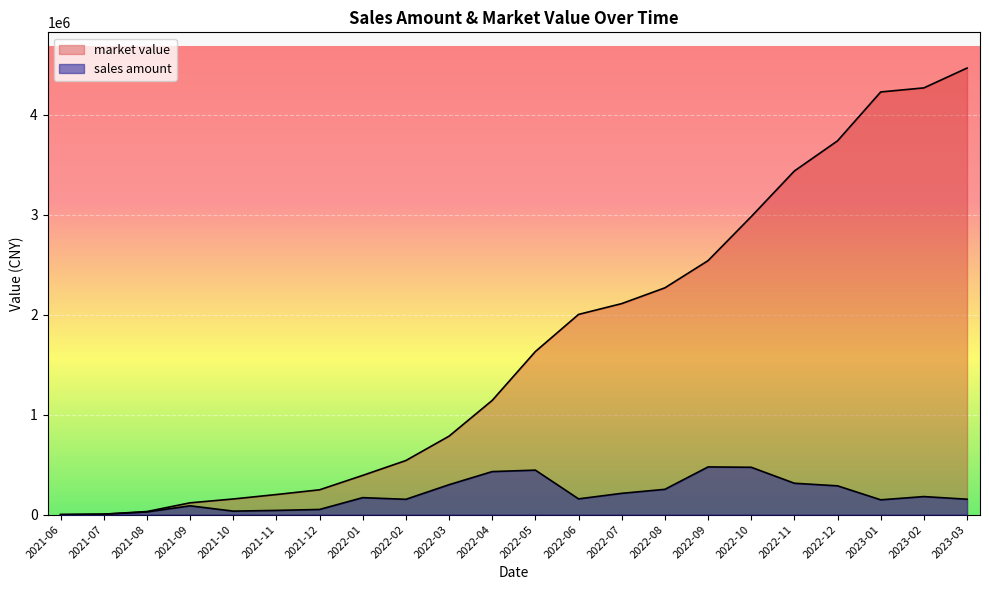

Rank the series at 2022-12 from lowest to highest value.

sales amount, market value